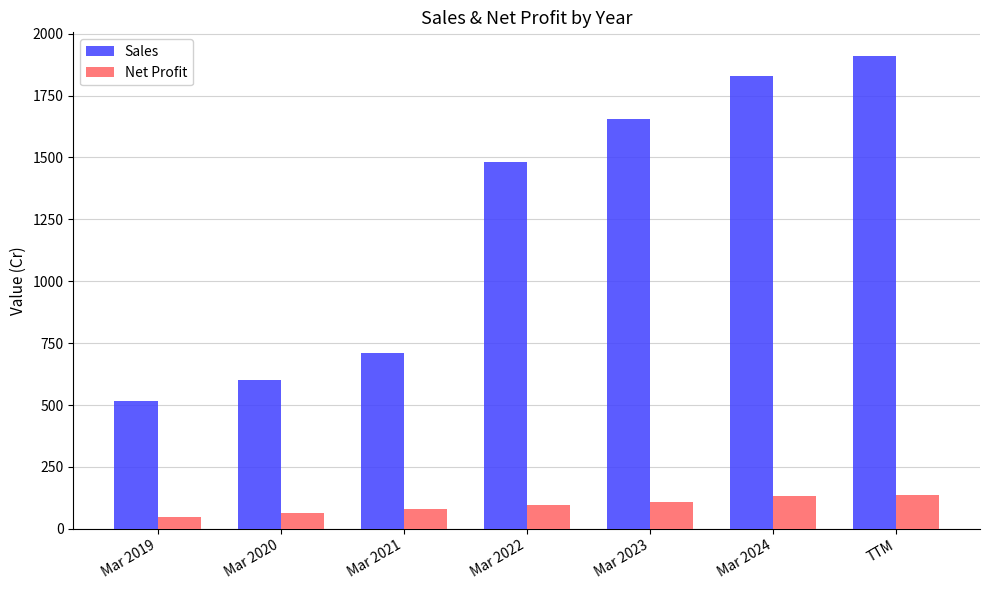

What is the label of the 2nd bar from the left?

Mar 2020